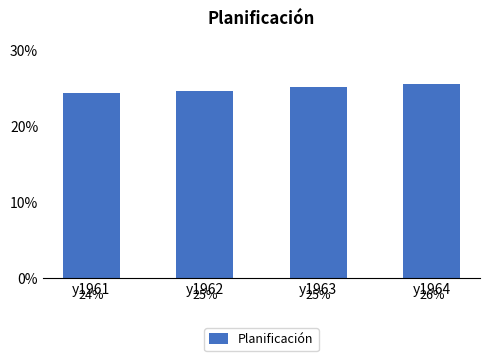

At which label is the value closest to 0?

y1961